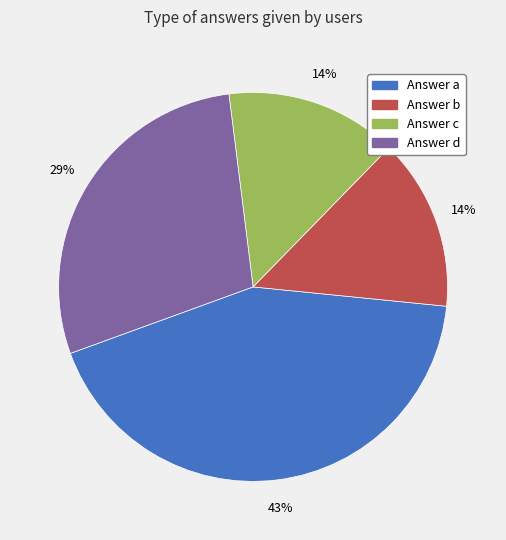

How many segments does this pie chart have?

4